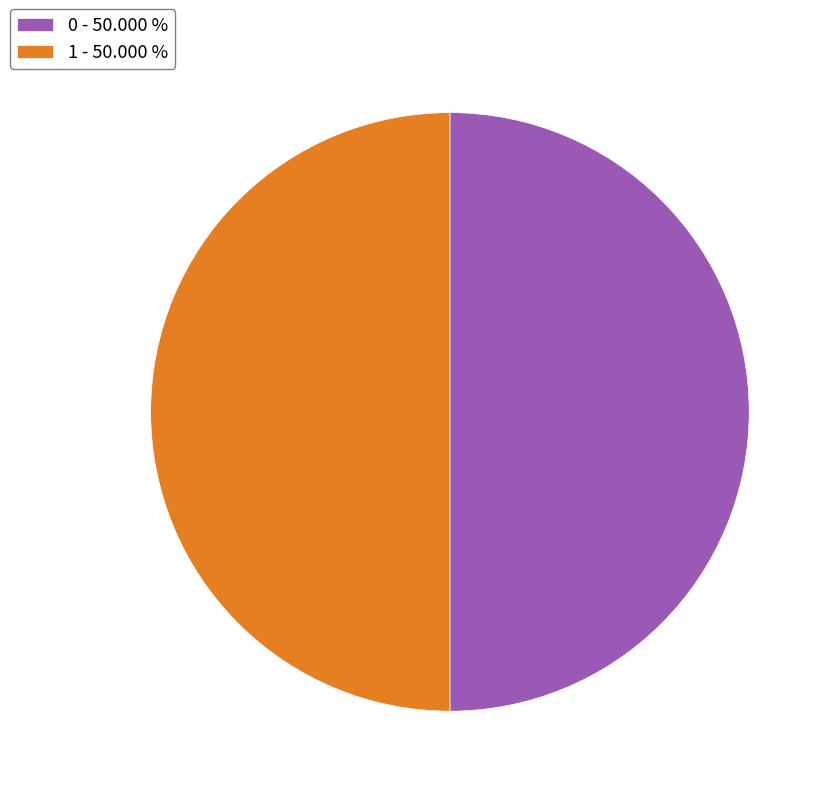

What is the ratio of the value at 1 - 50.000 % to the value at 0 - 50.000 %?

1.0